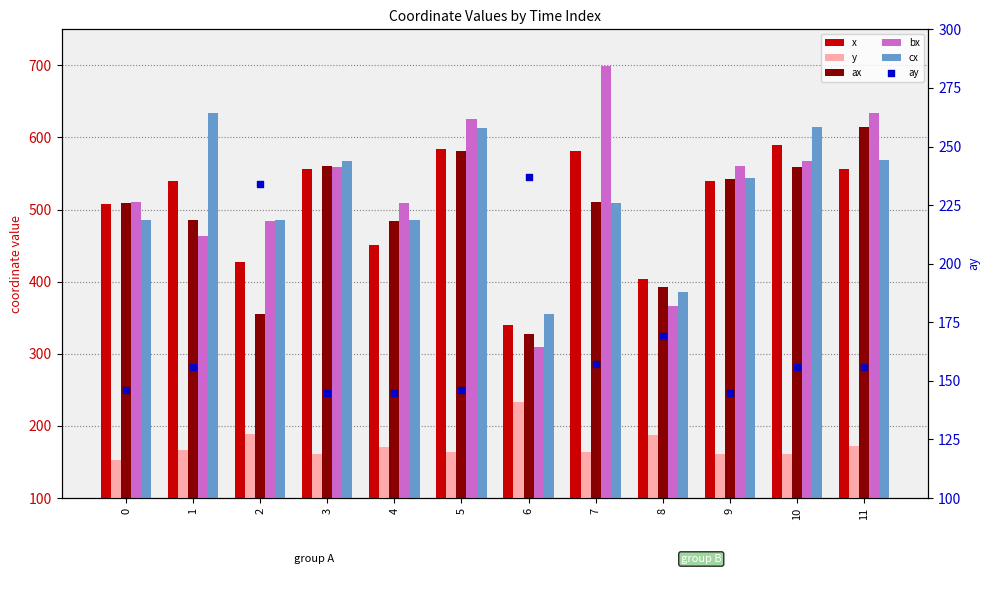

What is the total value across all series at 11?

2702.4